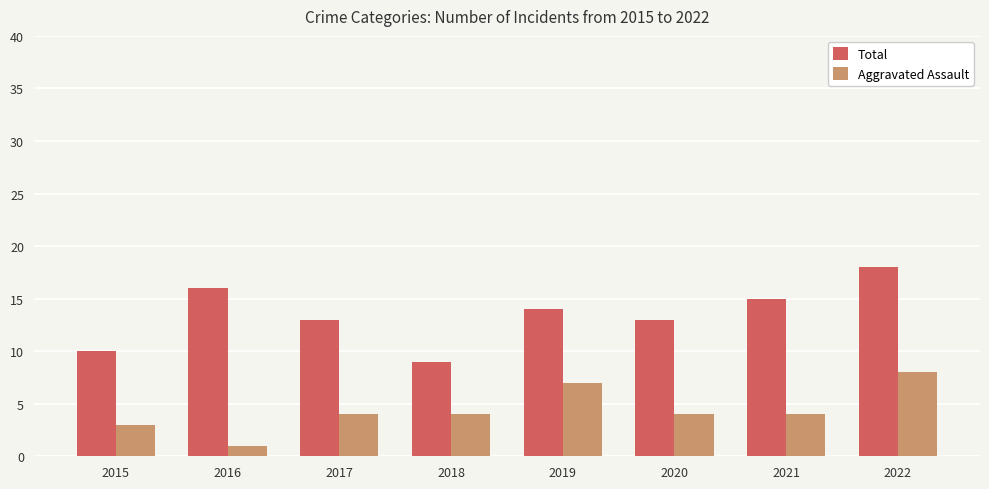

Rank the series at 2015 from lowest to highest value.

Aggravated Assault, Total